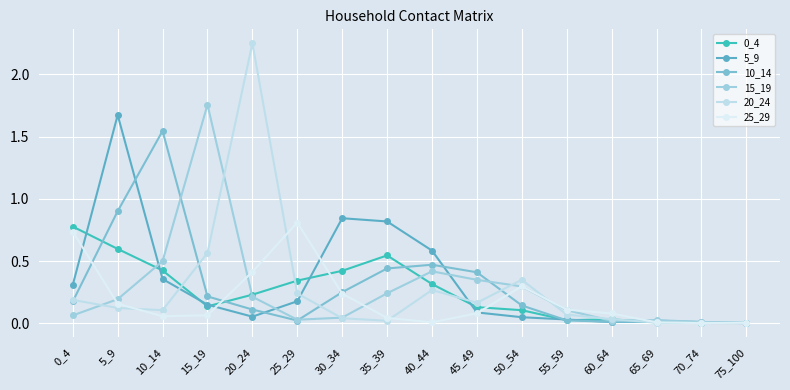

Which series has the widest spread of values?

20_24